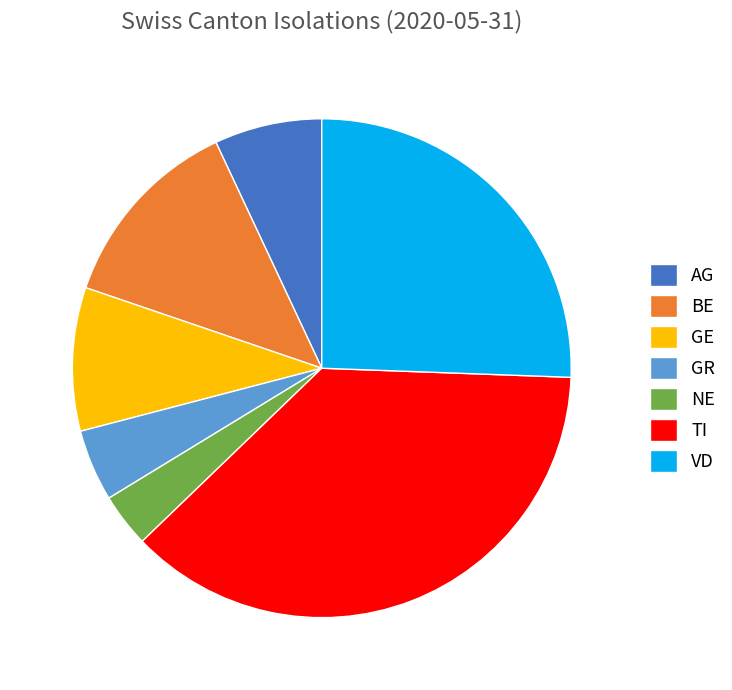

Rank the categories by value from lowest to highest.

NE, GR, AG, GE, BE, VD, TI